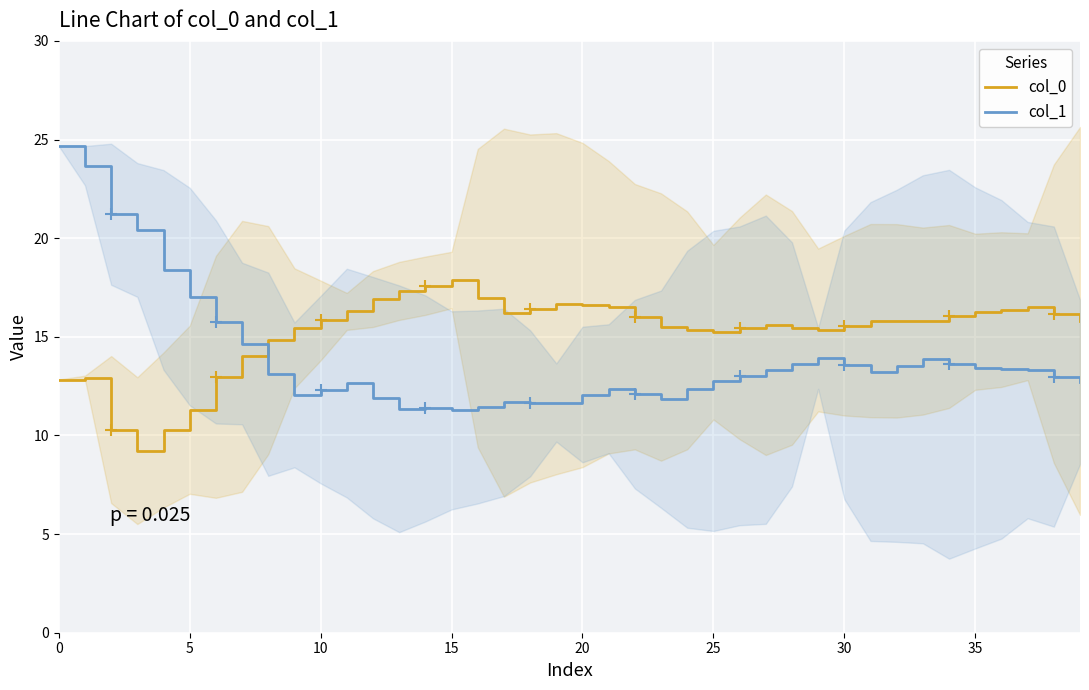

Reading left to right, extract all data points from this chart.

col_0: 12.8	12.9	10.3	9.2	10.3	11.3	13.0	14.0	14.8	15.4	15.8	16.3	16.9	17.3	17.6	17.9	17.0	16.2	16.4	16.7	16.6	16.5	16.0	15.5	15.3	15.2	15.4	15.6	15.5	15.3	15.6	15.8	15.8	15.8	16.0	16.3	16.4	16.5	16.2	15.8
col_1: 24.7	23.7	21.2	20.4	18.4	17.0	15.8	14.7	13.1	12.1	12.3	12.7	11.9	11.4	11.4	11.3	11.4	11.7	11.6	11.7	12.1	12.4	12.1	11.8	12.3	12.8	13.0	13.3	13.6	13.9	13.6	13.2	13.5	13.9	13.6	13.4	13.4	13.3	13.0	12.7